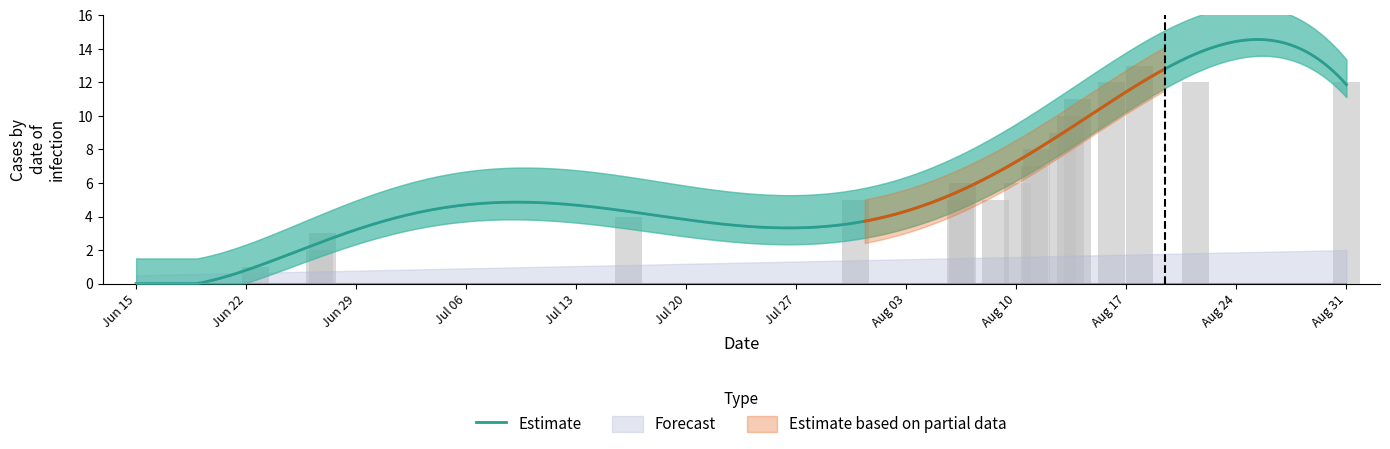

True or false: the data shows 6 at 1407866727.

False